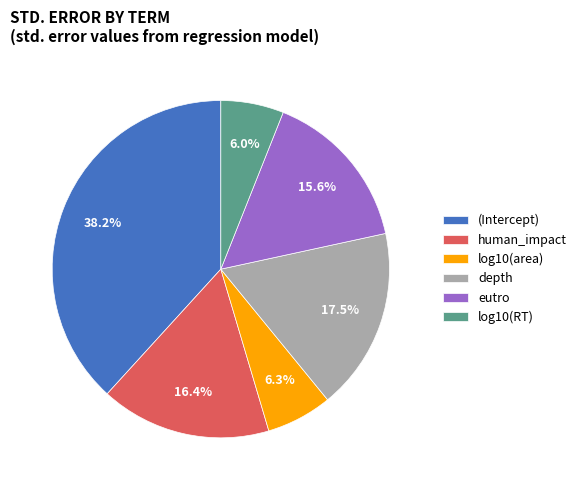

Do depth and log10(RT) together represent more than half of the pie?

No